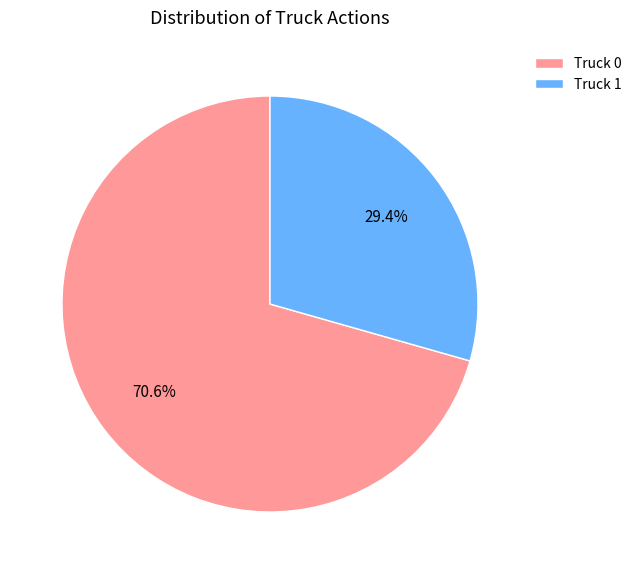

Approximately how many times larger is the value at Truck 0 compared to Truck 1?

2.4